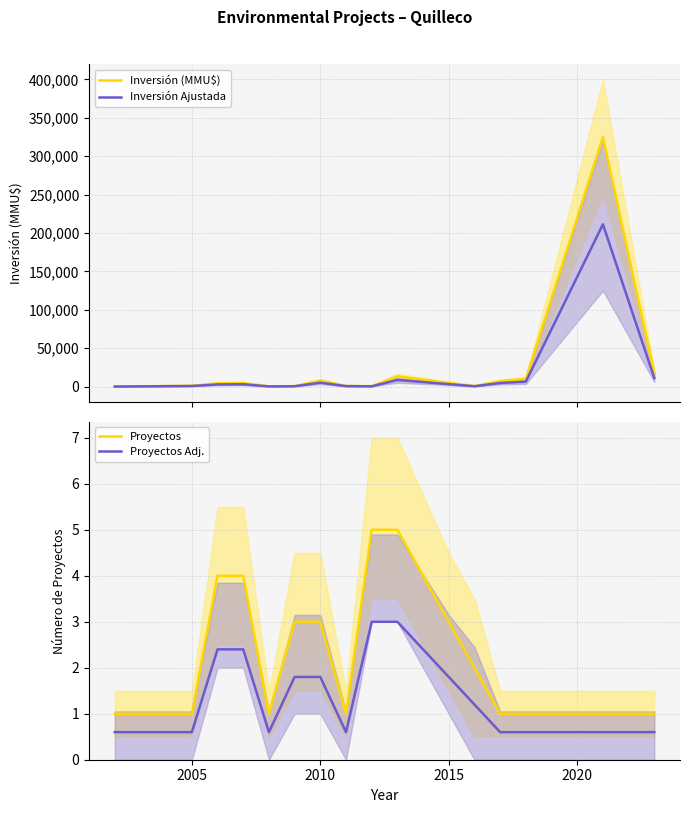

What is the difference between the maximum and second lowest values in the Proyectos series?

4.0